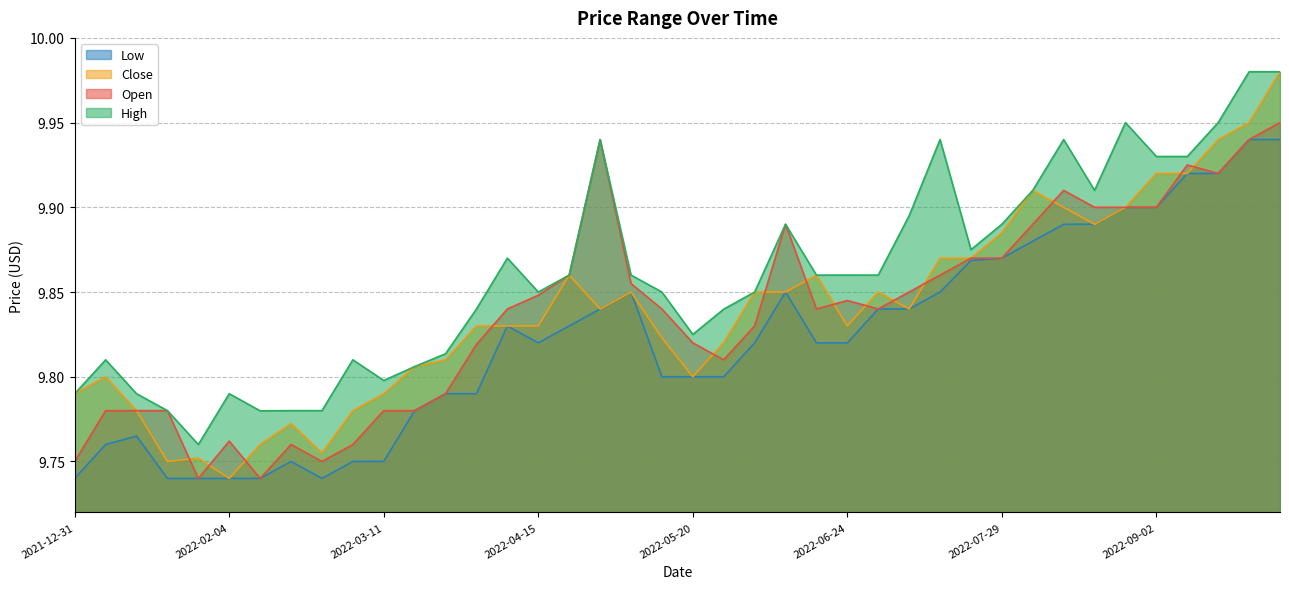

At which category is the sum across all series the highest?

2022-09-30